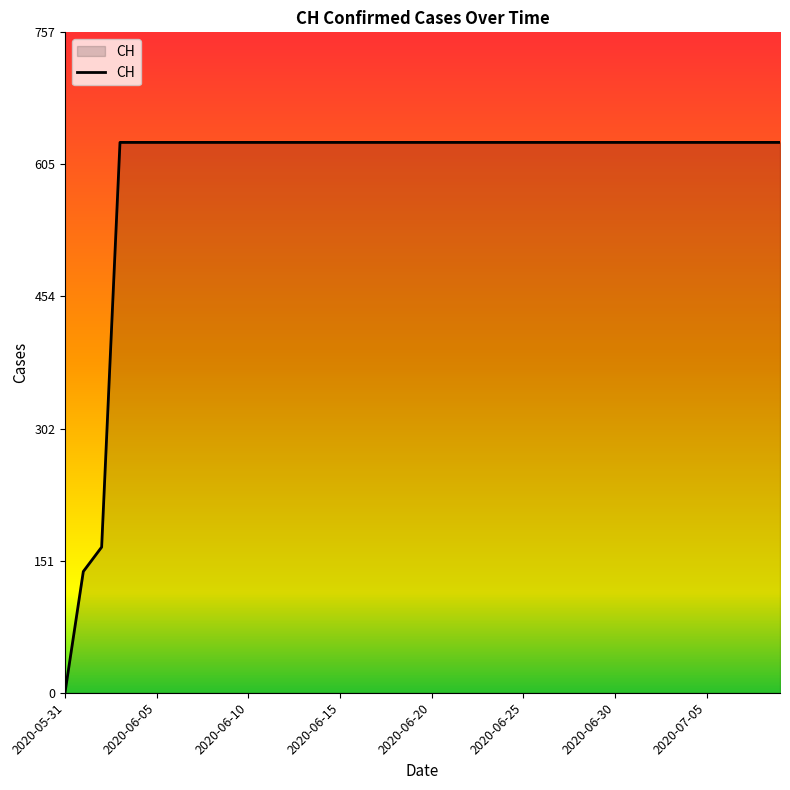

Count the number of categories in the chart.

40